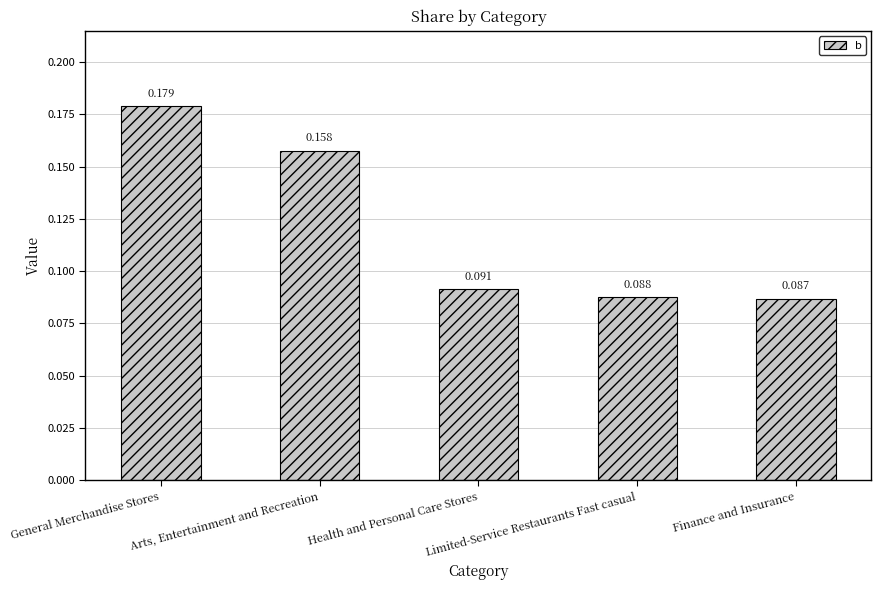

Reading right to left, transcribe all the data shown in this chart.

Finance and Insurance=0.1	Limited-Service Restaurants Fast casual=0.1	Health and Personal Care Stores=0.1	Arts, Entertainment and Recreation=0.2	General Merchandise Stores=0.2